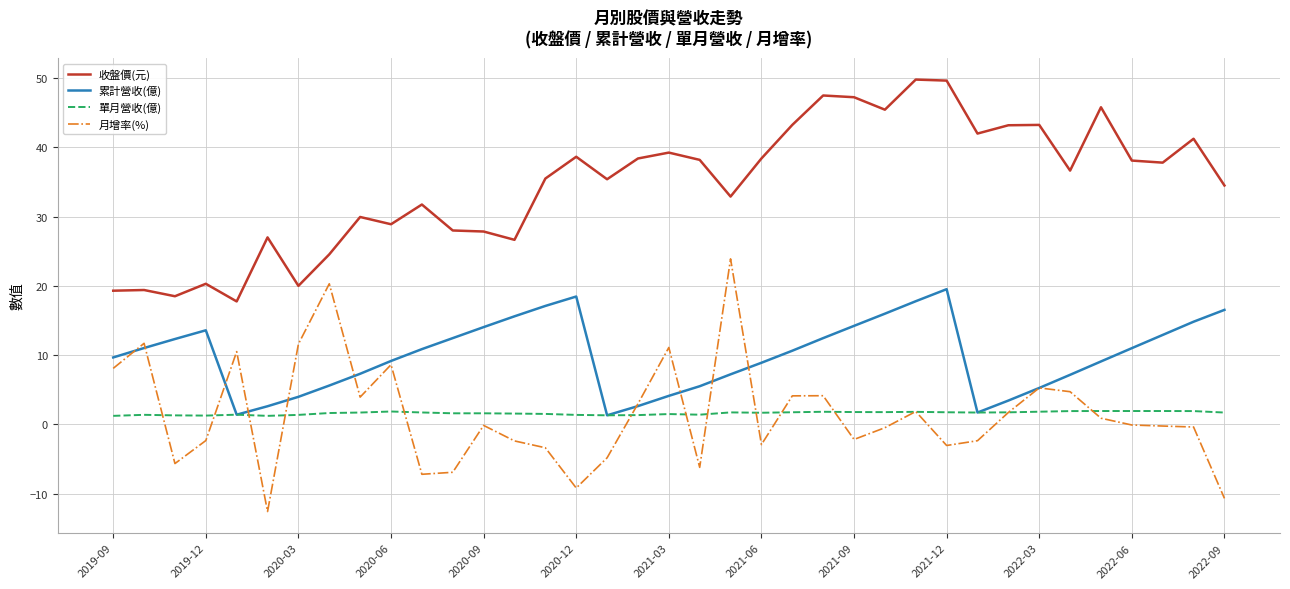

True or false: 月增率(%) and 收盤價(元) cross at least once.

False